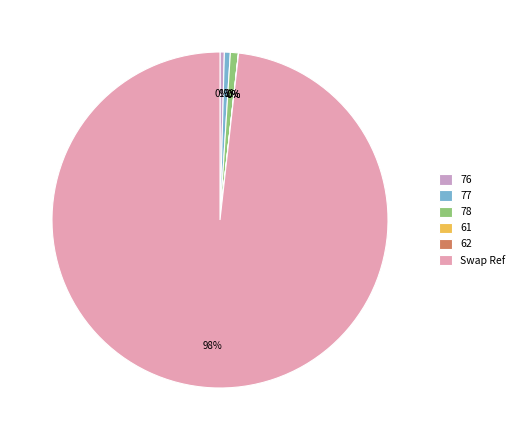

The 78 slice represents 12% of the pie. True or false?

False